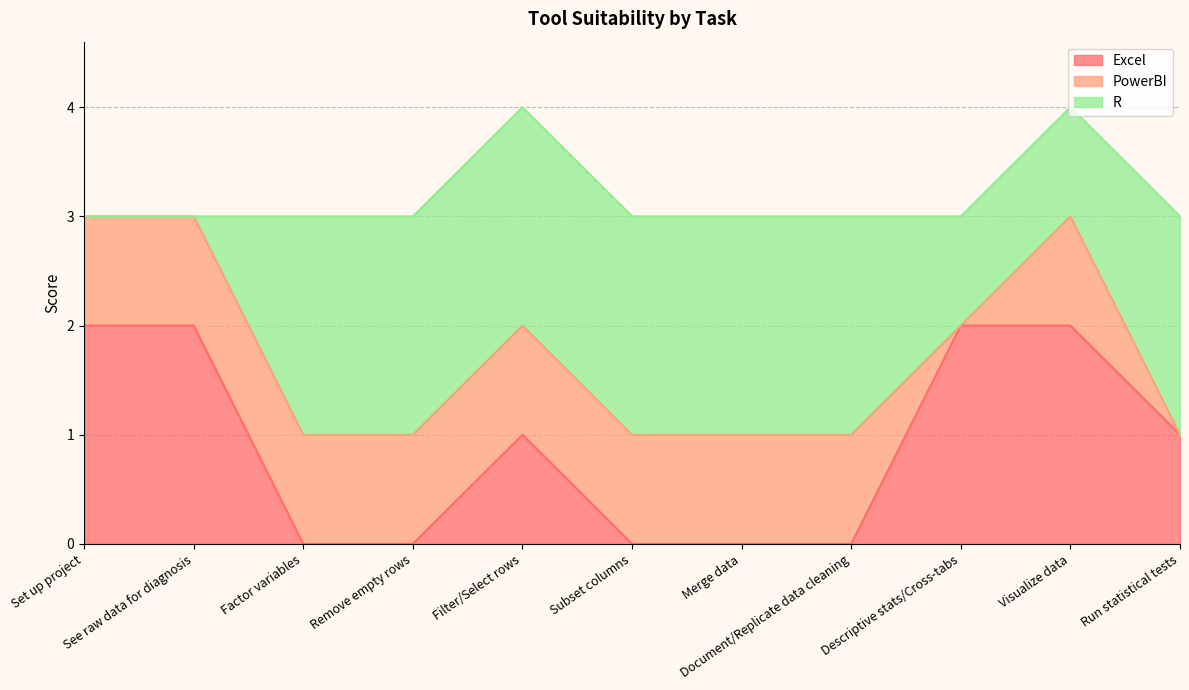

Which series has the widest spread of values?

Excel